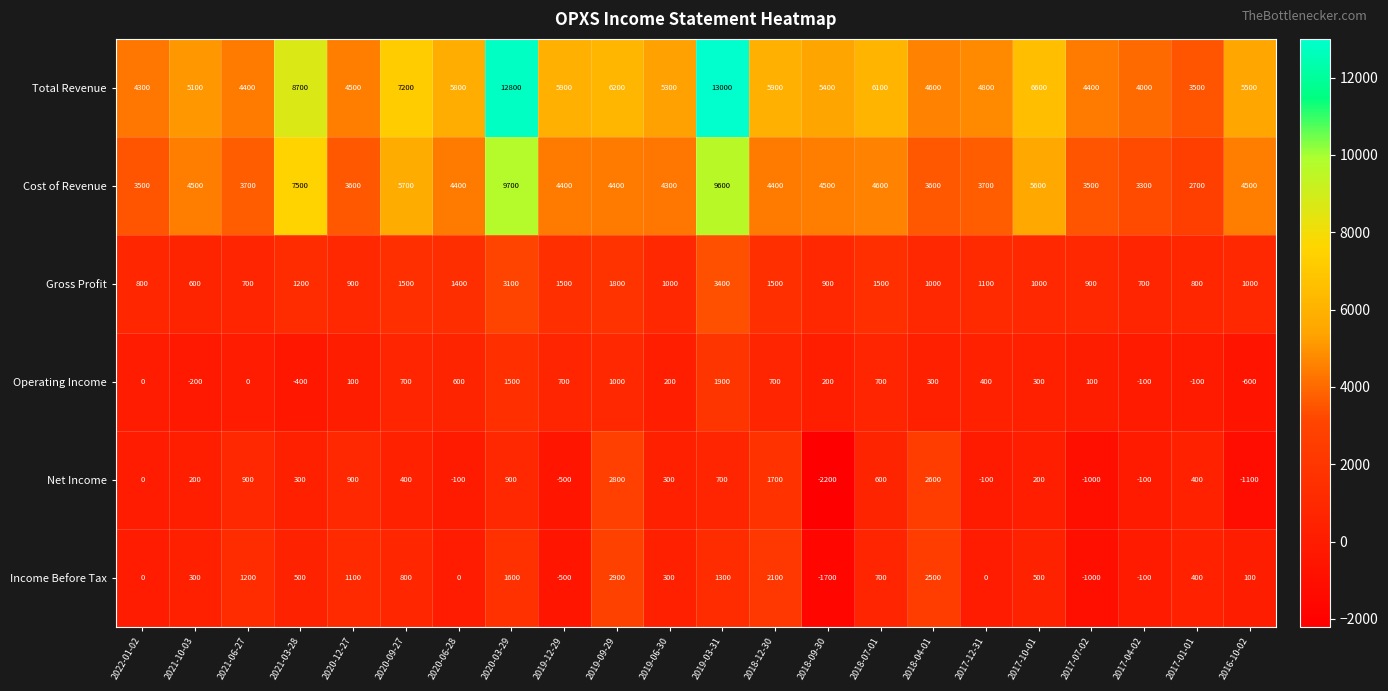

True or false: Total Revenue has a value of 3079 at 2020-06-28.

False